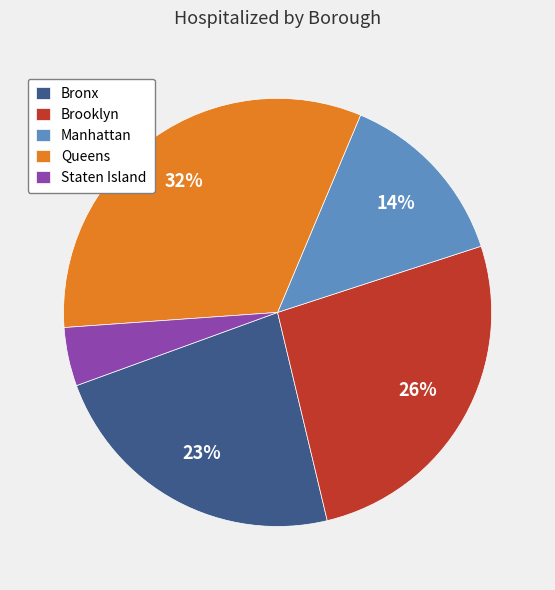

To the nearest percent, what percentage of the pie is Staten Island?

4%